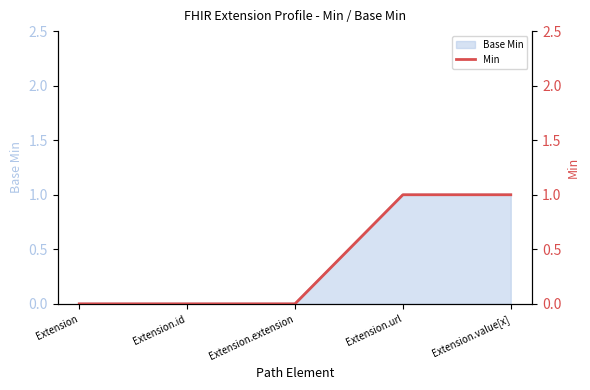

How many lines are shown in the chart?

1